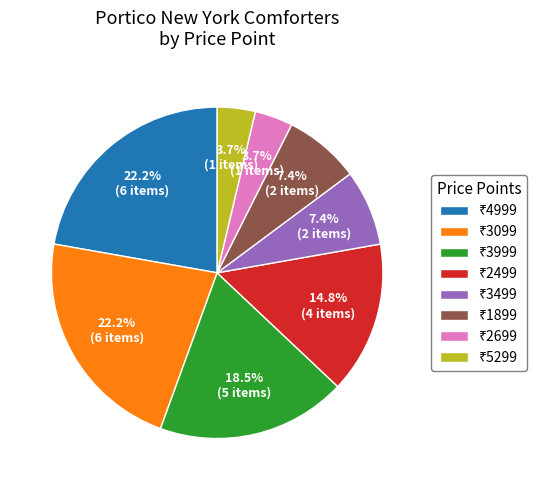

Is there a majority slice in this chart?

No